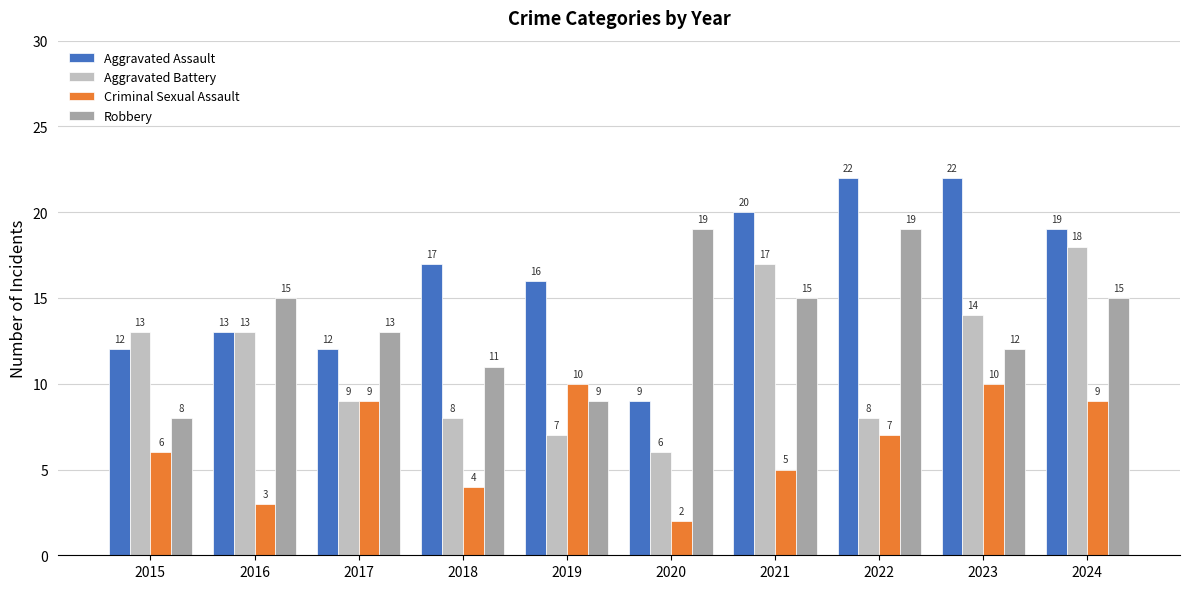

Reading left to right, list all the values displayed in this chart.

Aggravated Assault: 2015=12	2016=13	2017=12	2018=17	2019=16	2020=9	2021=20	2022=22	2023=22	2024=19
Aggravated Battery: 2015=13	2016=13	2017=9	2018=8	2019=7	2020=6	2021=17	2022=8	2023=14	2024=18
Criminal Sexual Assault: 2015=6	2016=3	2017=9	2018=4	2019=10	2020=2	2021=5	2022=7	2023=10	2024=9
Robbery: 2015=8	2016=15	2017=13	2018=11	2019=9	2020=19	2021=15	2022=19	2023=12	2024=15